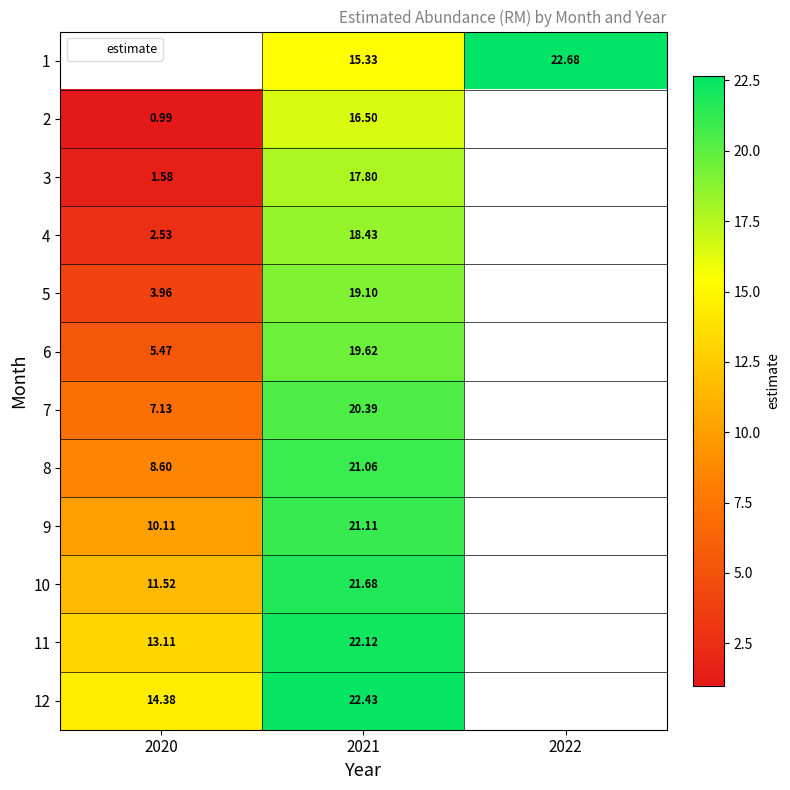

At which label does 9 reach its peak?

2021